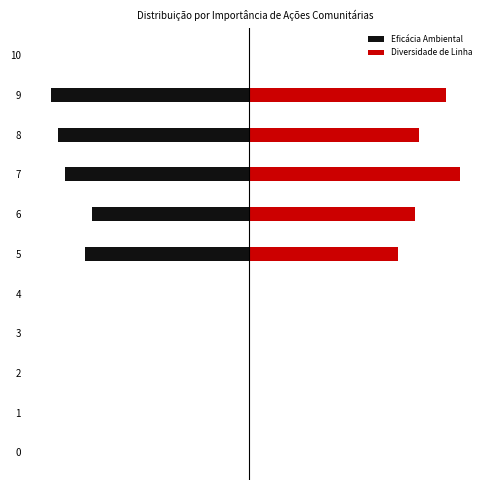

What are all the series names shown in the legend?

Eficácia Ambiental, Diversidade de Linha